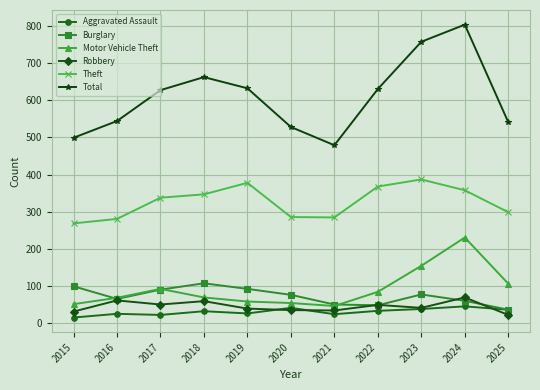

Which label corresponds to the smallest value in the chart?

2015